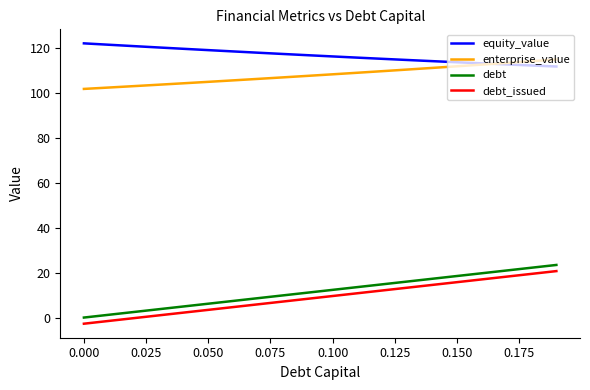

How many lines are shown in the chart?

4